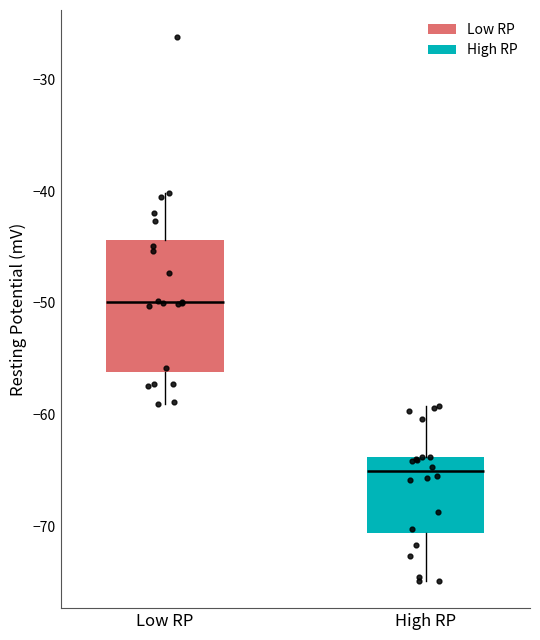

Which box has the lowest median line?

High RP